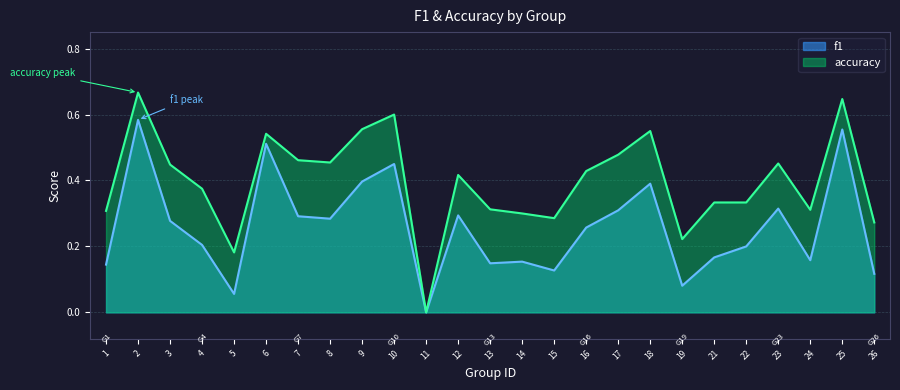

In f1, how many points are higher than both neighbors (excluding endpoints)?

8